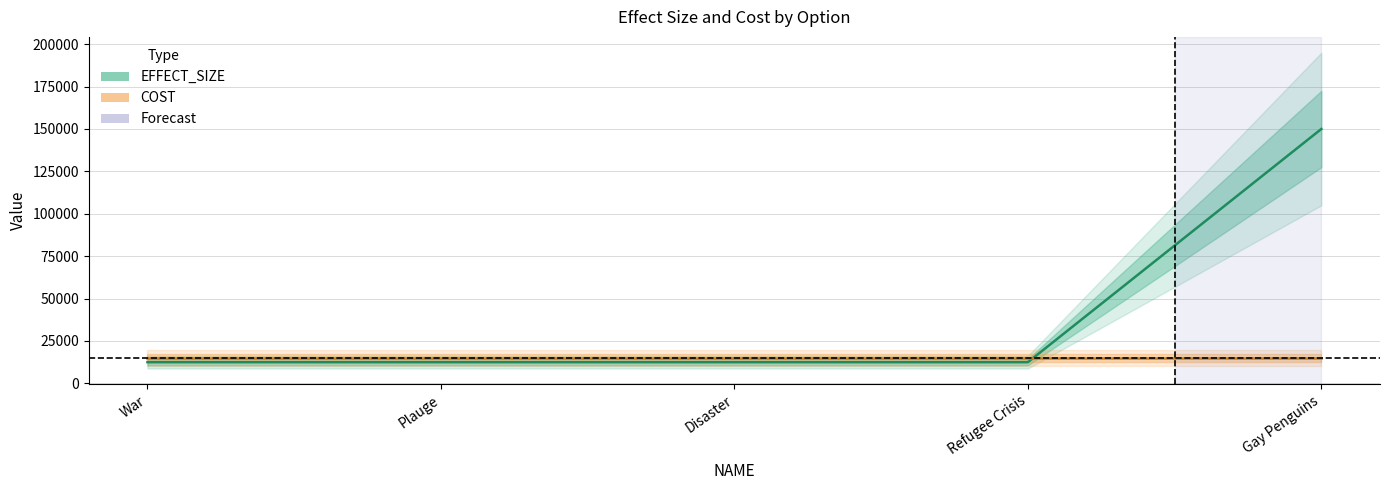

What is the difference between the maximum and minimum values in the EFFECT_SIZE series?

137500